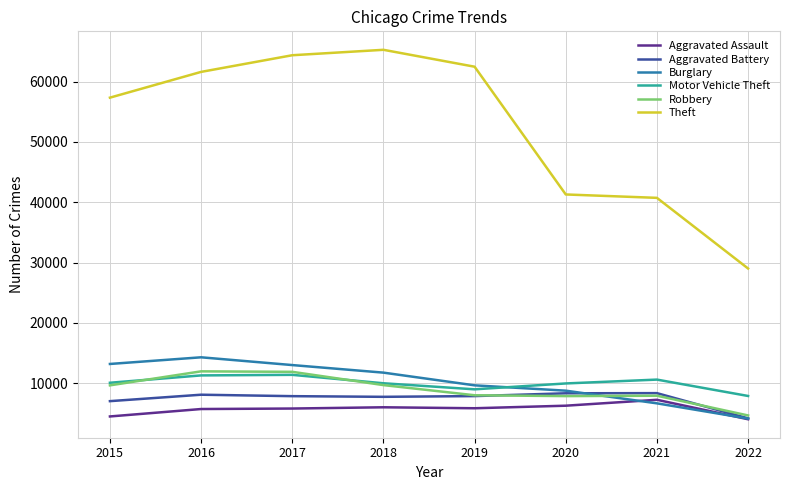

Which category has the lowest value in the Robbery series?

2022